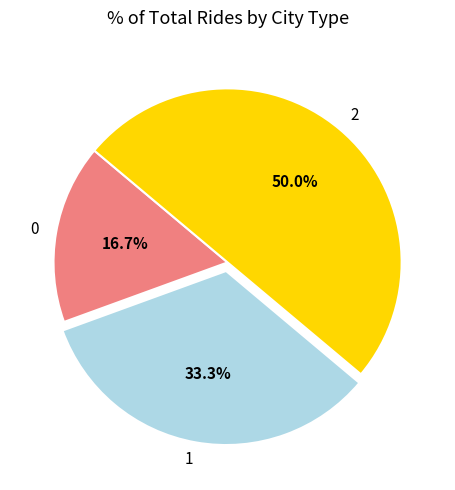

What percentage is the 0 slice, to the nearest percent?

17%